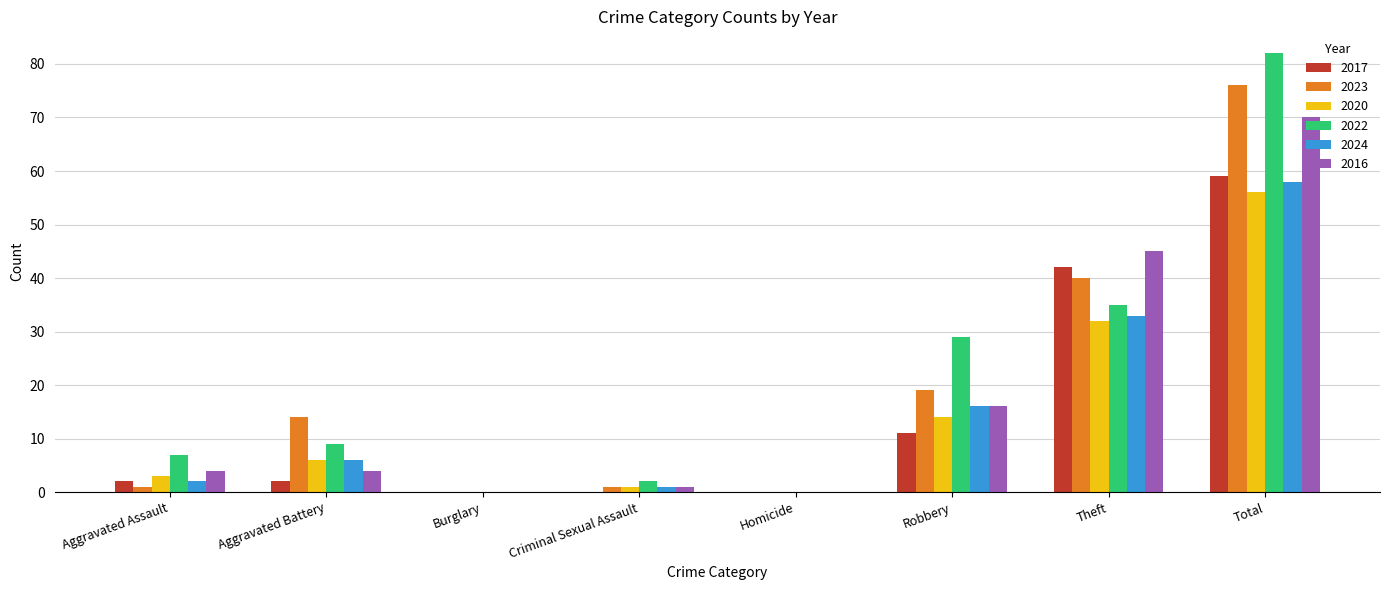

What is the total value across all series at Theft?

227